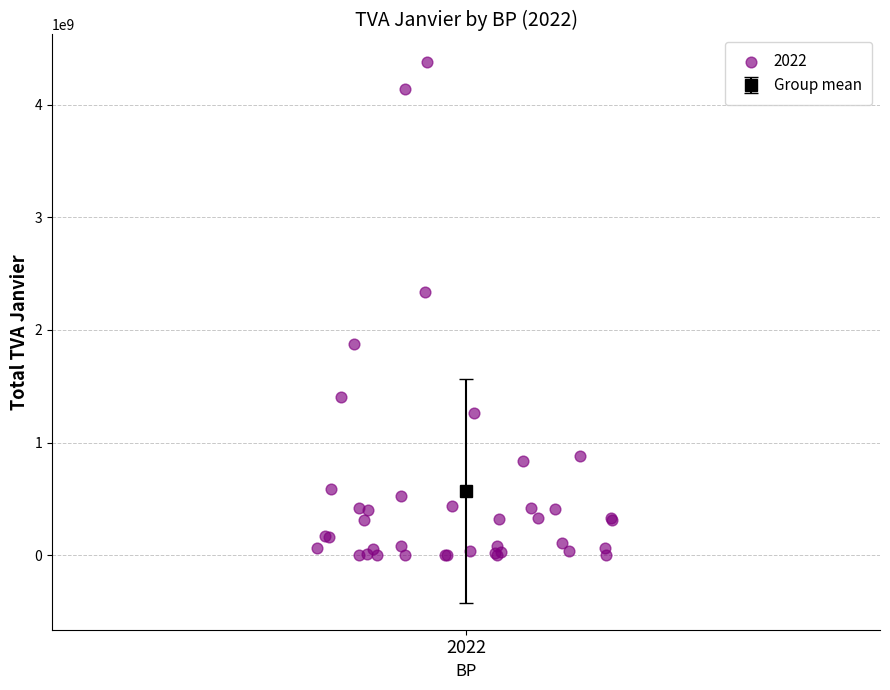

What Y value in the scatter plot is closest to 2190744758?

2333996087